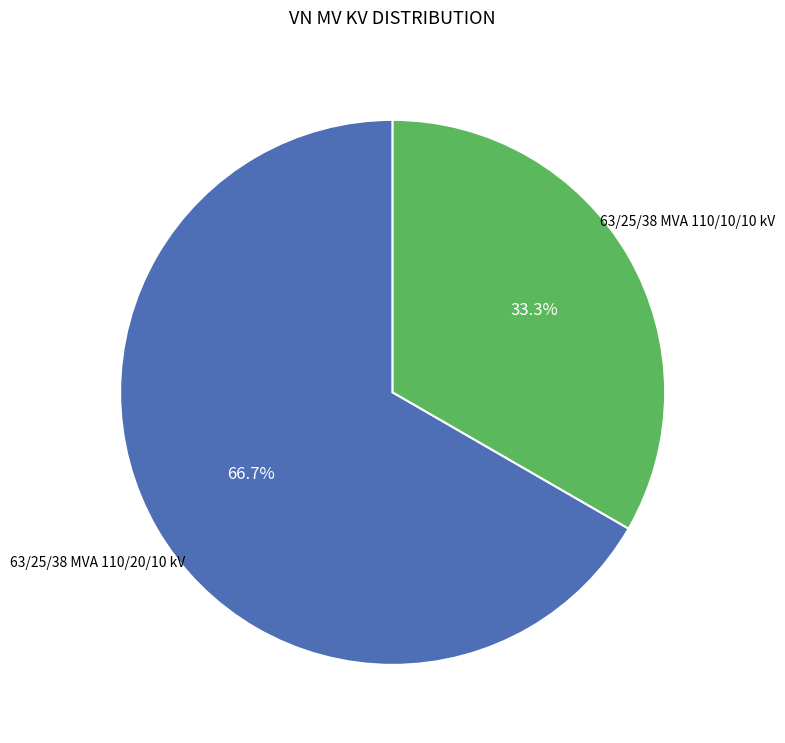

Does any single category account for the majority?

Yes